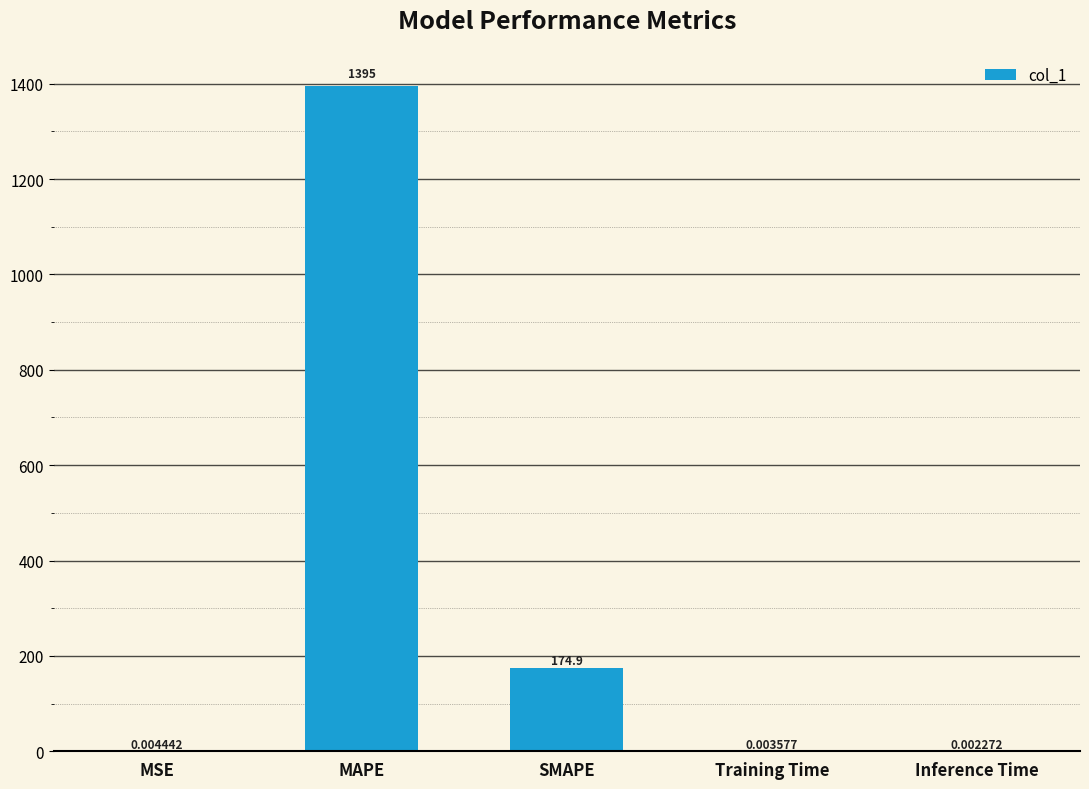

At which category does the chart reach its peak across all series?

MAPE